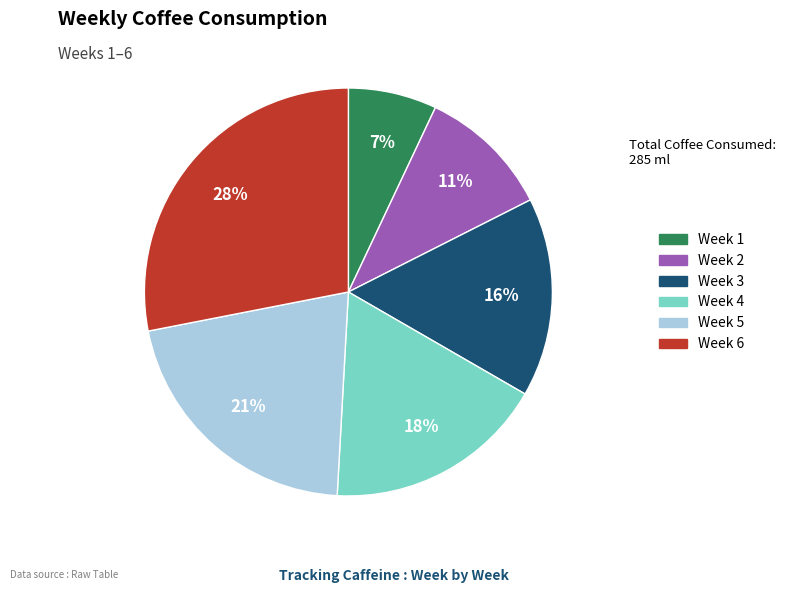

Combined, do Week 4 and Week 5 account for over 50%?

No